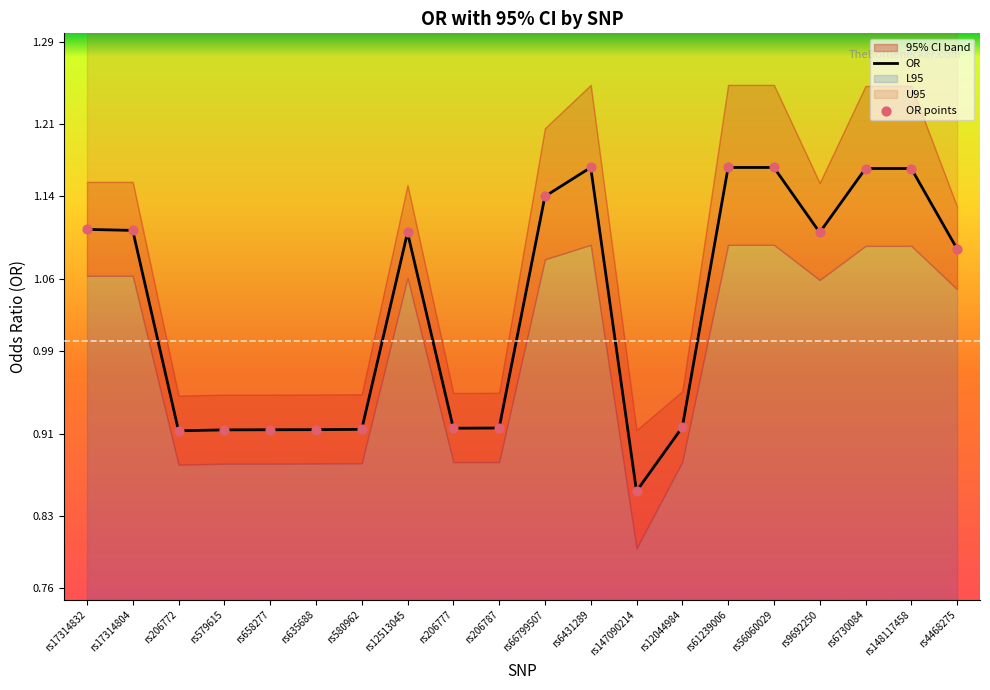

Is it true that OR equals 1.4 at rs12044984?

False